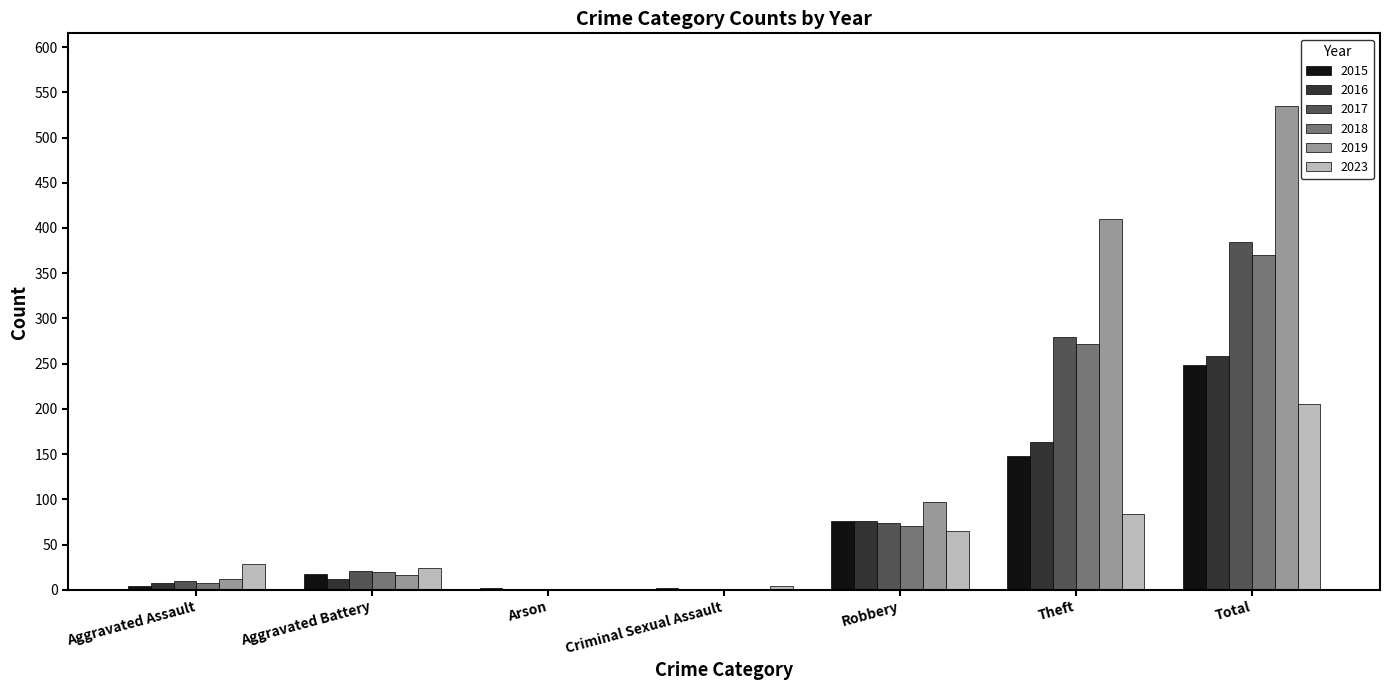

Is it true that 2019 equals 535 at Total?

True